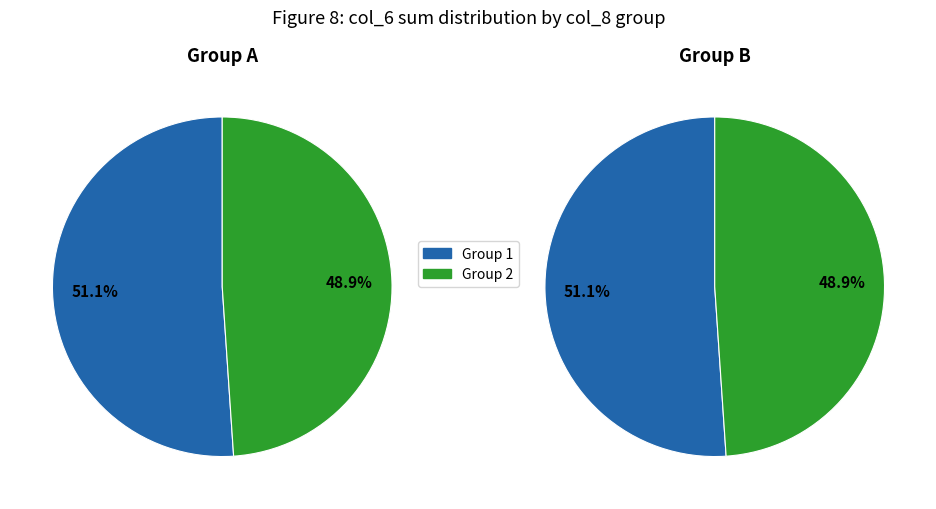

What is the change in value from 1 to 2?

-380